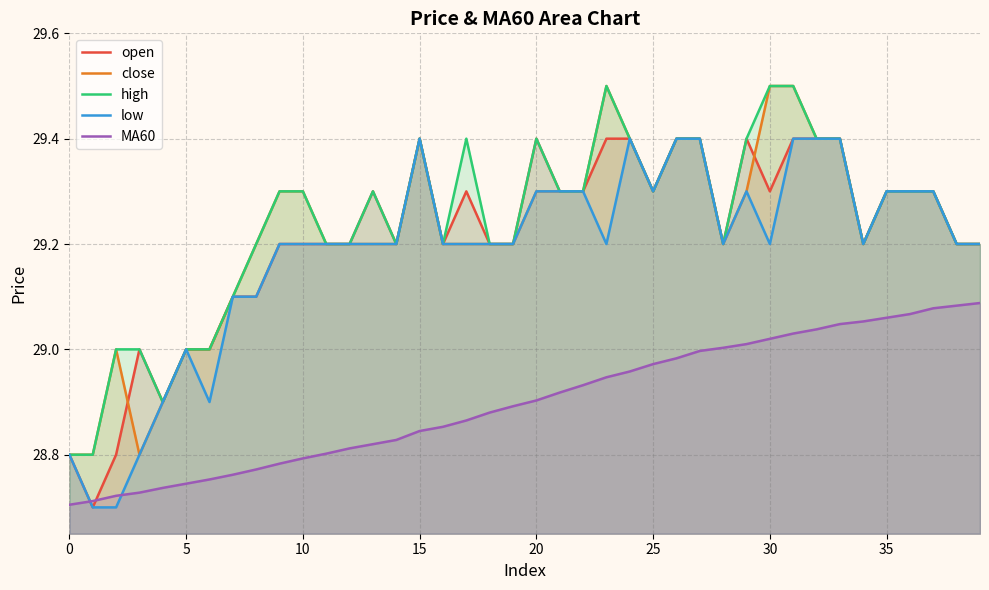

At which category is the sum across all series the highest?

31